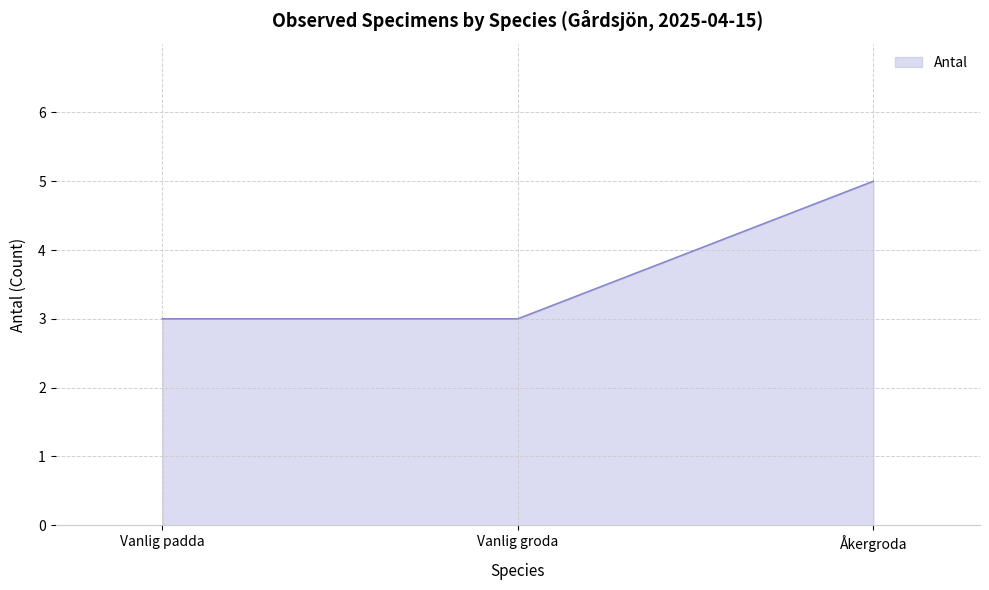

What position from the right is Vanlig padda?

3